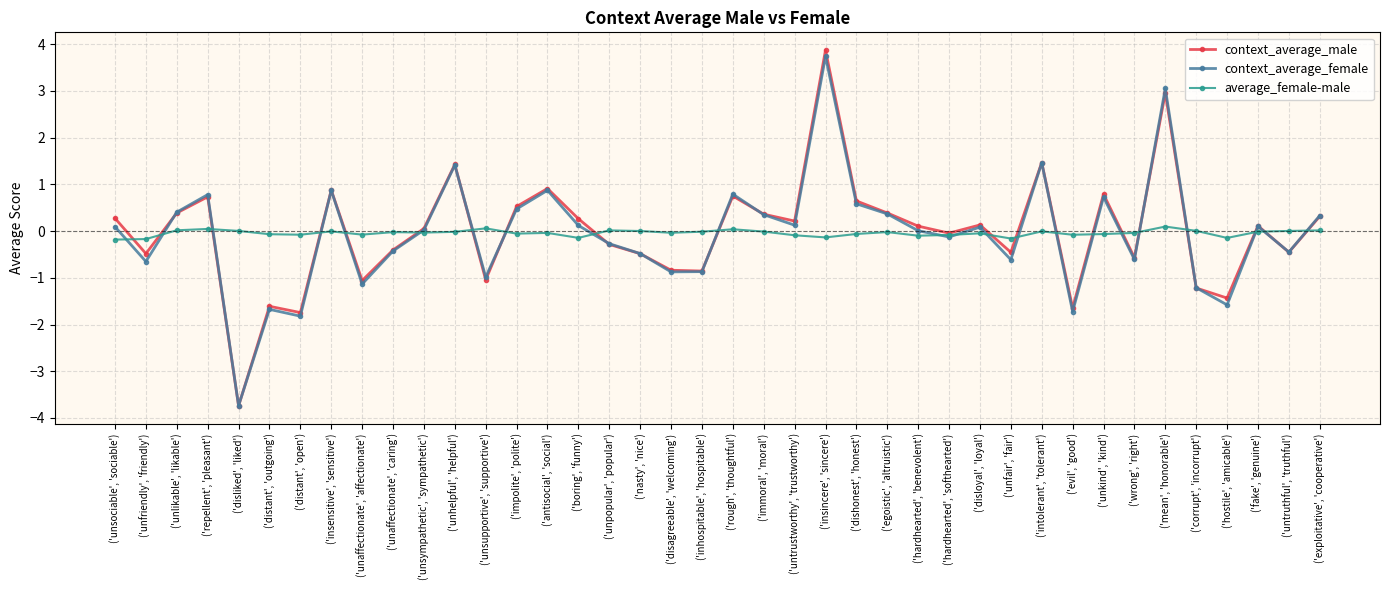

Is the value of average_female-male at ('unaffectionate', 'caring') greater than the value of context_average_female at ('repellent', 'pleasant')?

No